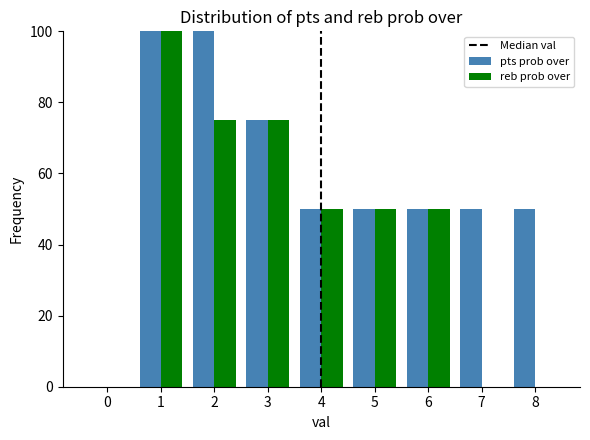

How many reb prob over values are between 0 and 75?

8